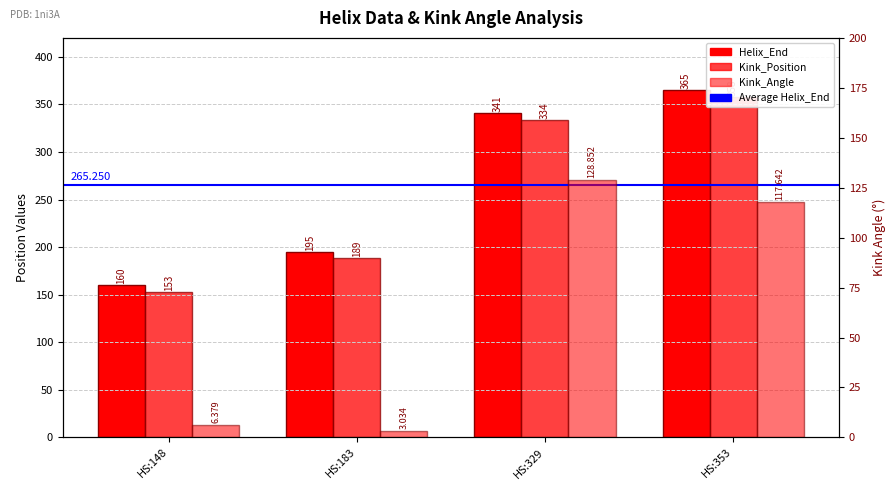

Reading right to left, list all the values displayed in this chart.

Helix_End: HS:353=365.0	HS:329=341.0	HS:183=195.0	HS:148=160.0
Kink_Position: HS:353=358.0	HS:329=334.0	HS:183=189.0	HS:148=153.0
Kink_Angle: HS:353=117.6	HS:329=128.9	HS:183=3.0	HS:148=6.4